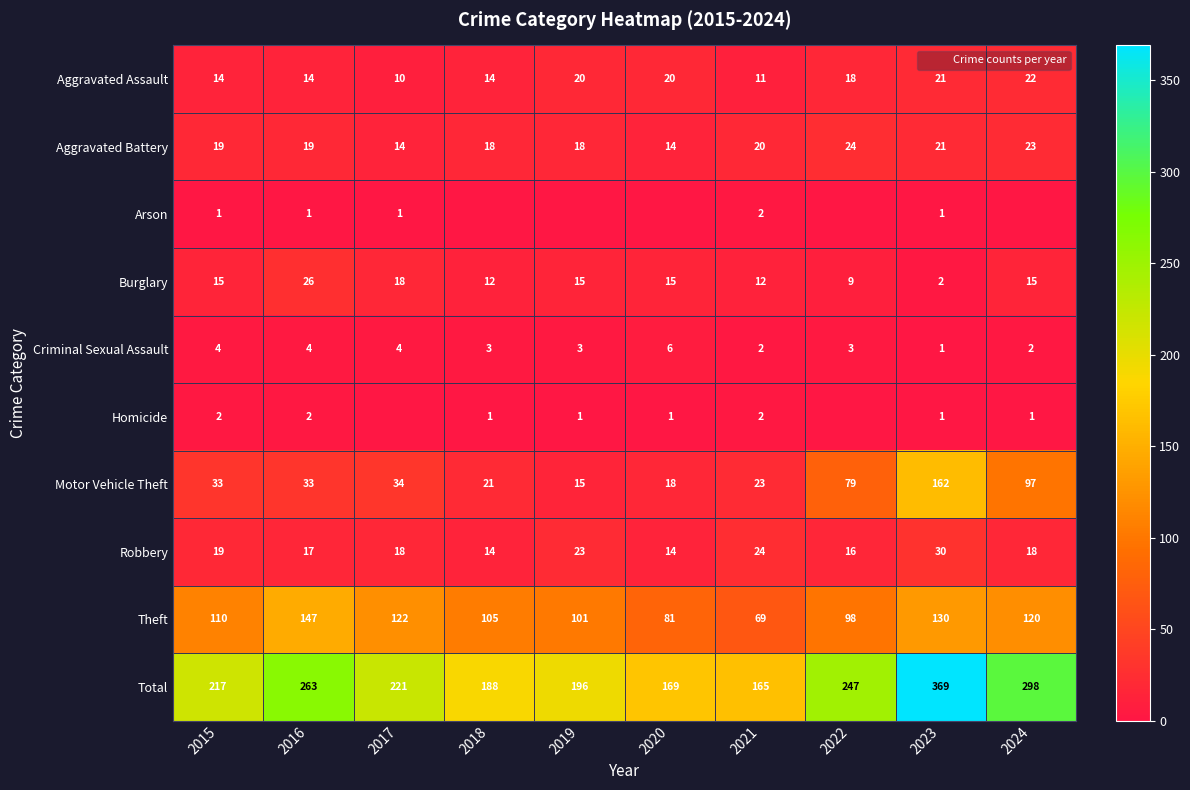

What is the total value across all series at 2022?

494